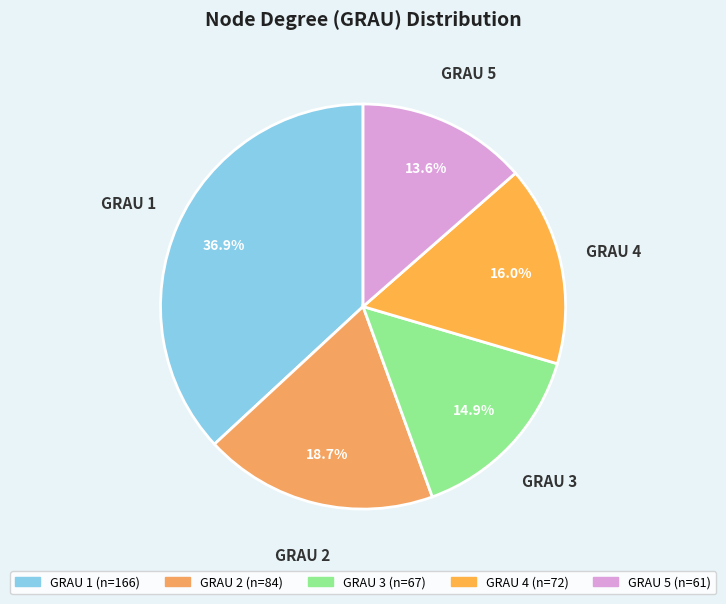

To the nearest percent, what is the difference between the largest and smallest slice percentages?

23%